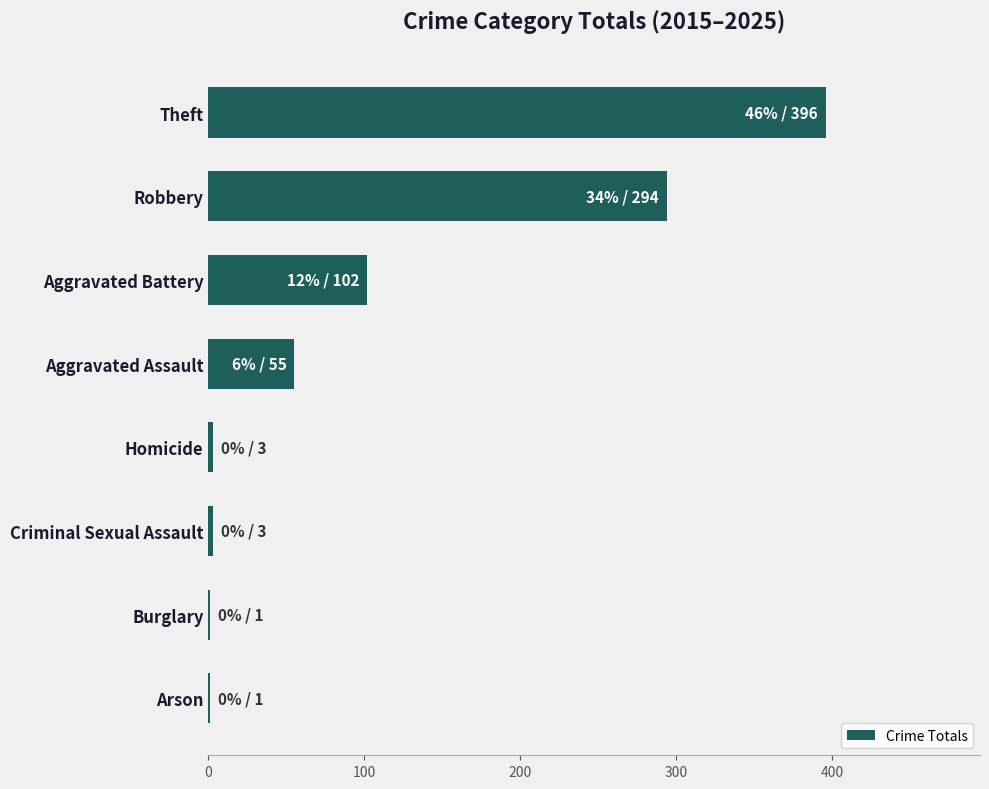

Between Theft and Burglary, which is larger?

Theft